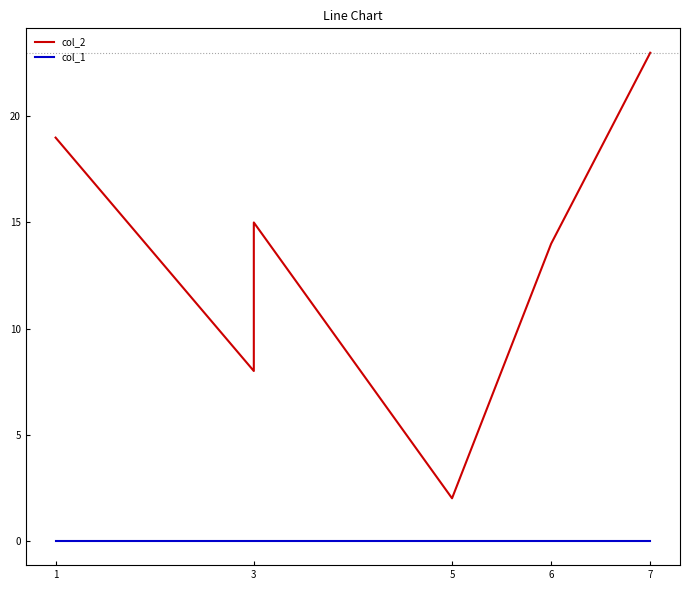

True or false: col_2 and col_1 intersect in this chart.

False